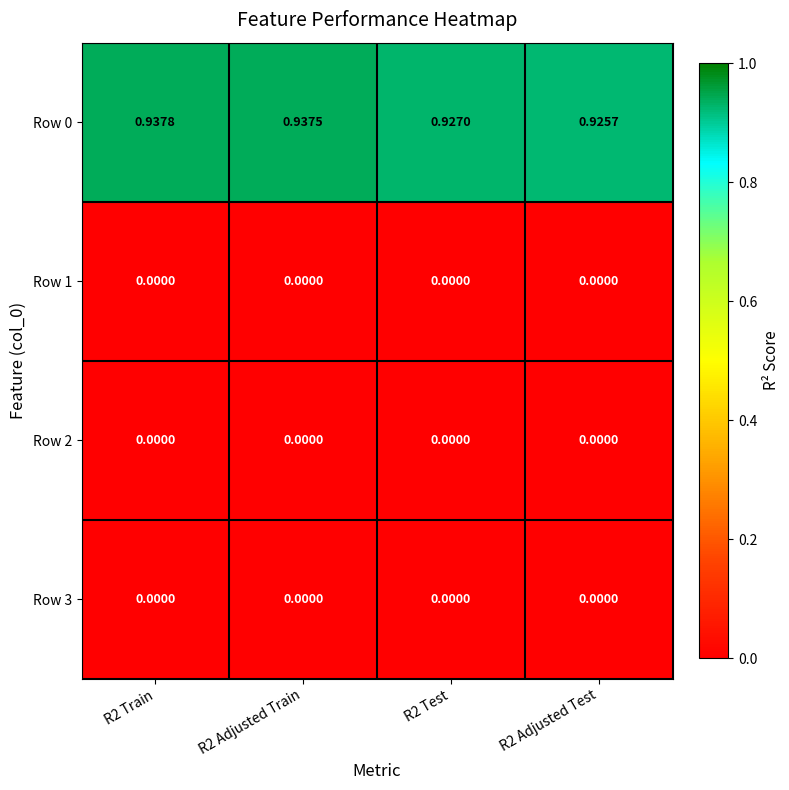

Is the value of Row 0 at R2 Adjusted Train greater than the value of Row 3 at R2 Adjusted Train?

Yes